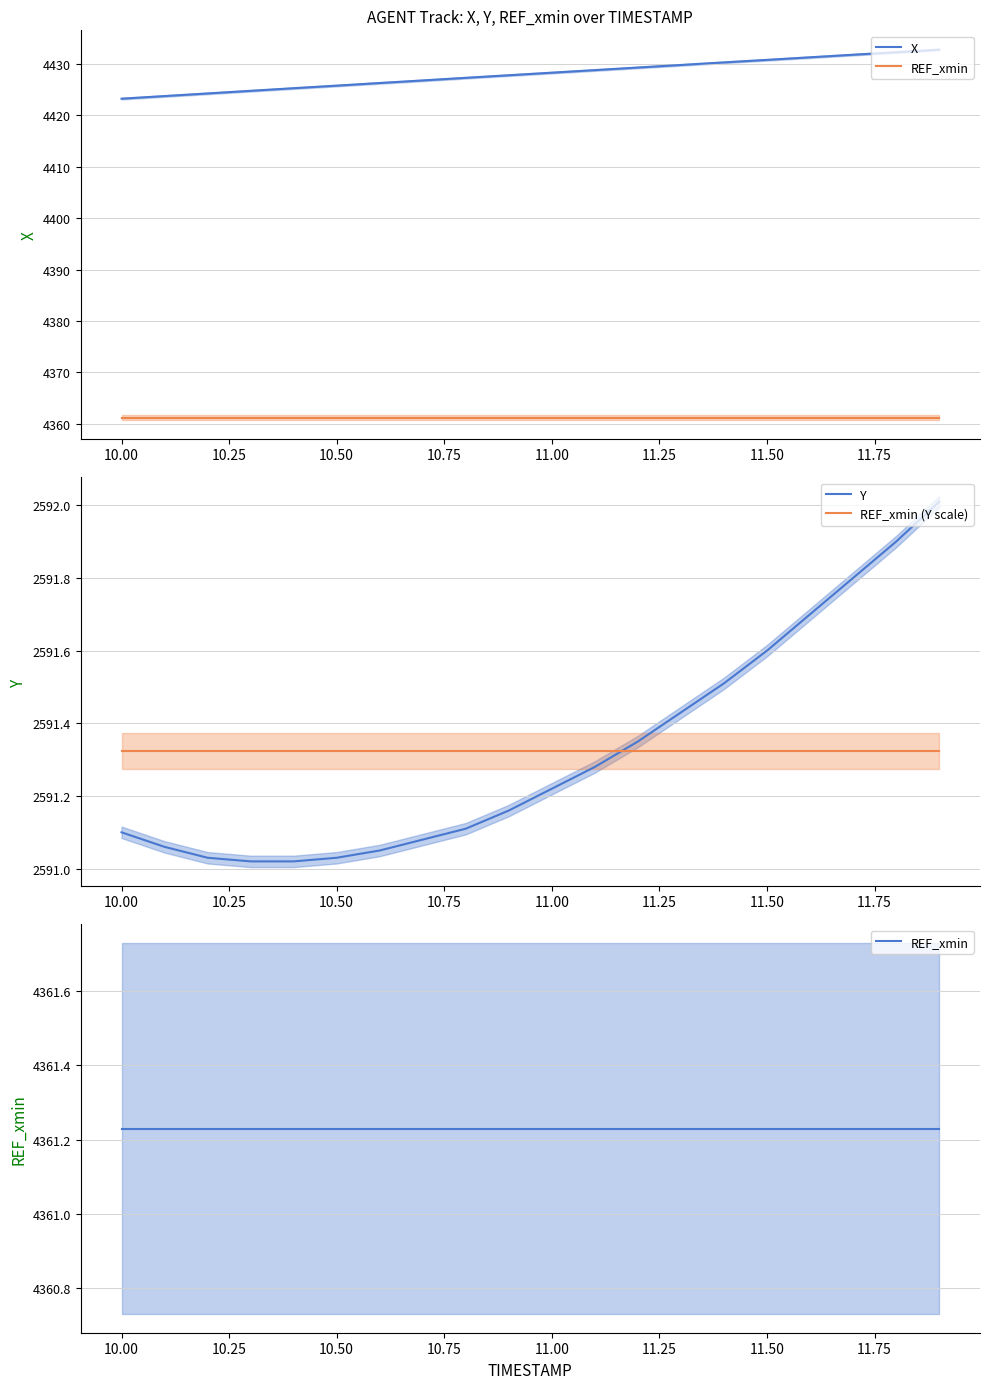

How many lines are shown in the chart?

4